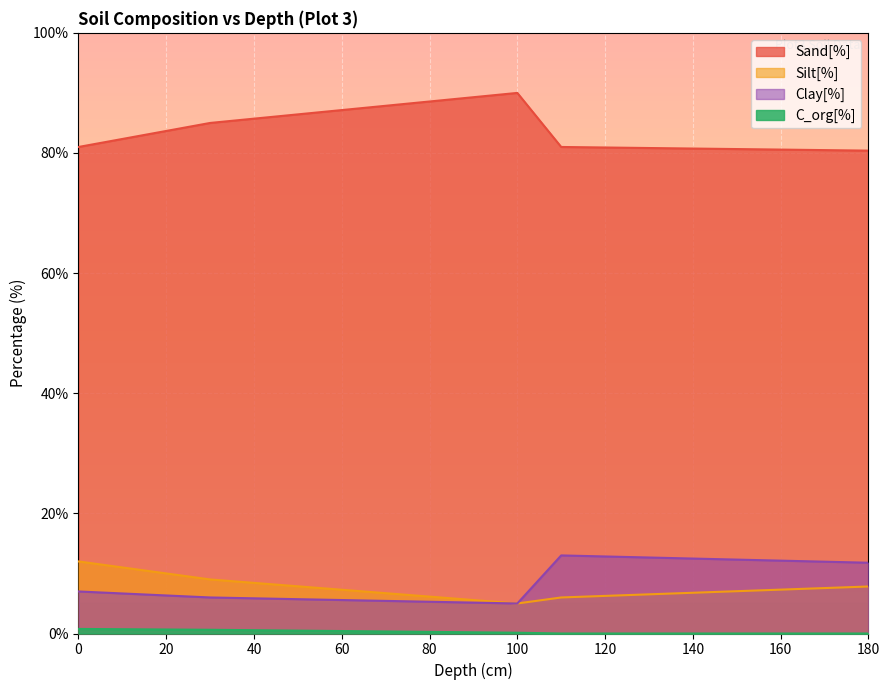

What is the value of the Clay[%] point at the 21st from the left?

5.0